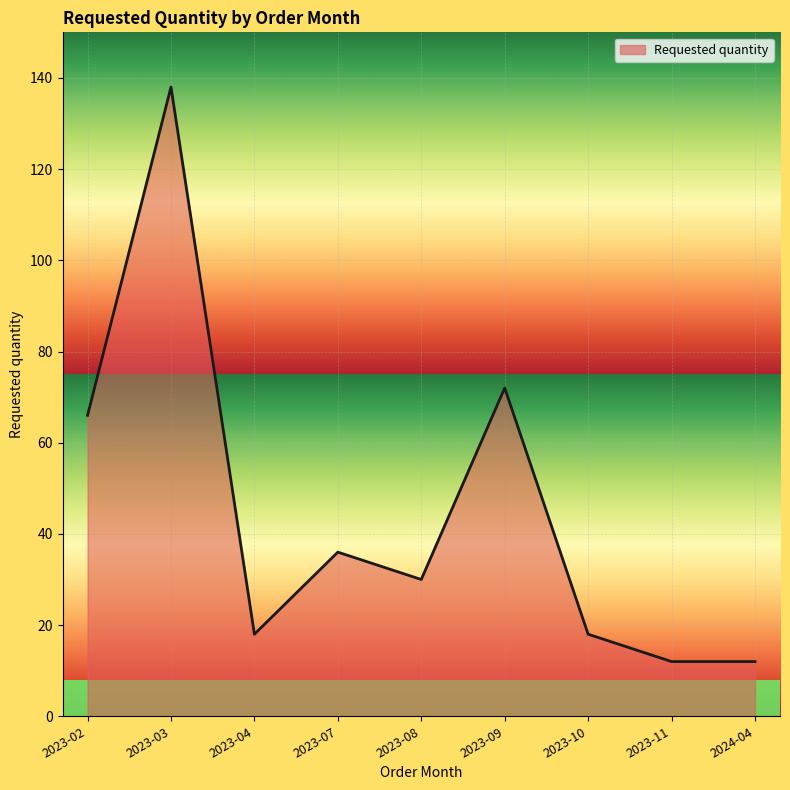

What is the approximate value at 2023-03, to the nearest 10?

140